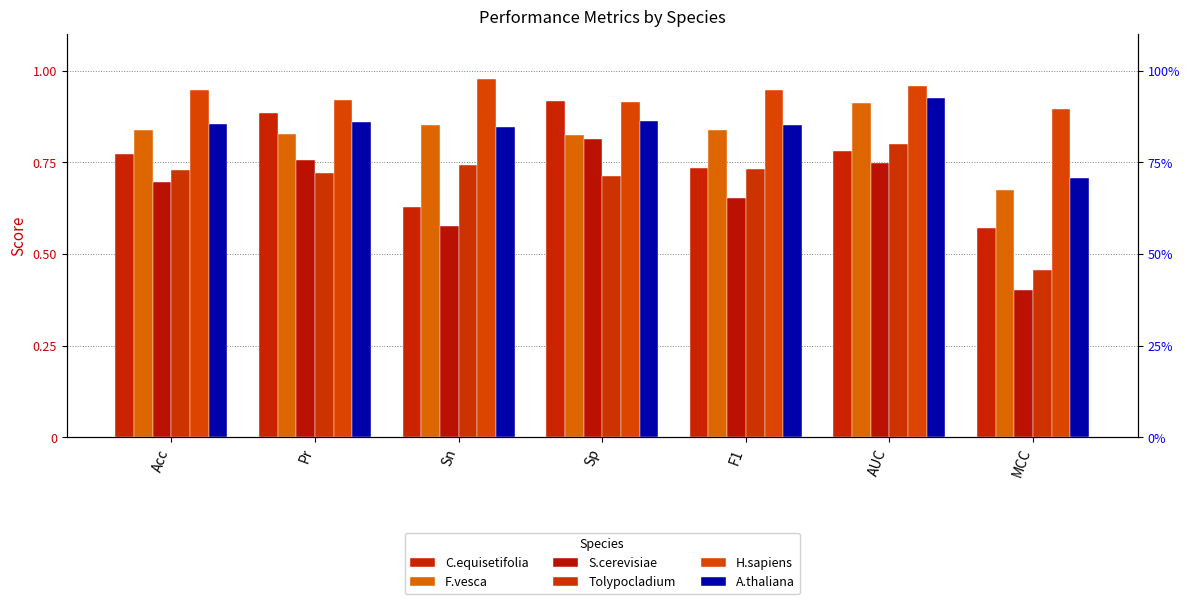

Reading left to right, transcribe all the data shown in this chart.

C.equisetifolia: Acc=0.8	Pr=0.9	Sn=0.6	Sp=0.9	F1=0.7	AUC=0.8	MCC=0.6
F.vesca: Acc=0.8	Pr=0.8	Sn=0.9	Sp=0.8	F1=0.8	AUC=0.9	MCC=0.7
S.cerevisiae: Acc=0.7	Pr=0.8	Sn=0.6	Sp=0.8	F1=0.7	AUC=0.7	MCC=0.4
Tolypocladium: Acc=0.7	Pr=0.7	Sn=0.7	Sp=0.7	F1=0.7	AUC=0.8	MCC=0.5
H.sapiens: Acc=0.9	Pr=0.9	Sn=1.0	Sp=0.9	F1=0.9	AUC=1.0	MCC=0.9
A.thaliana: Acc=0.9	Pr=0.9	Sn=0.8	Sp=0.9	F1=0.9	AUC=0.9	MCC=0.7